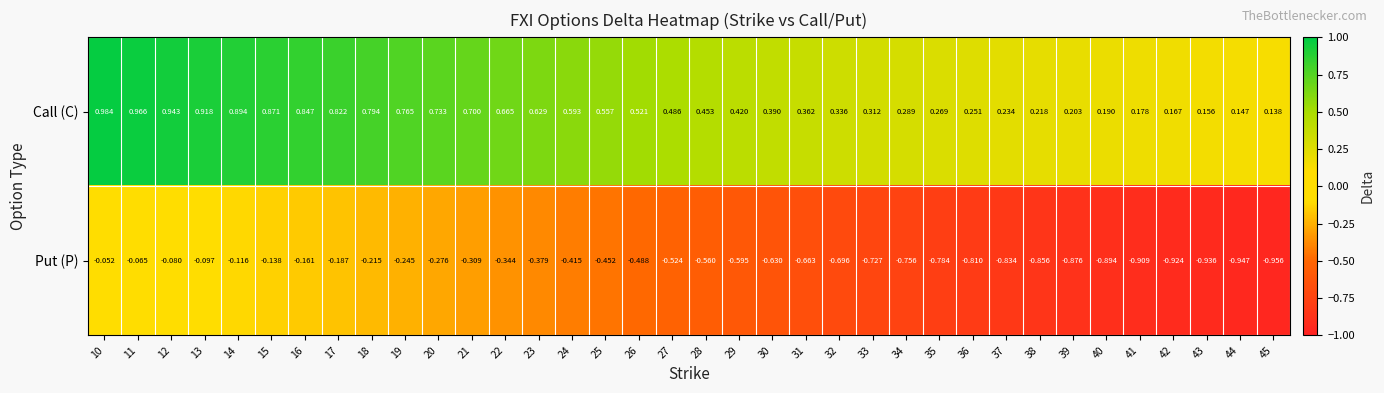

Is the value of Put (P) at 45 greater than the value of Call (C) at 20?

No